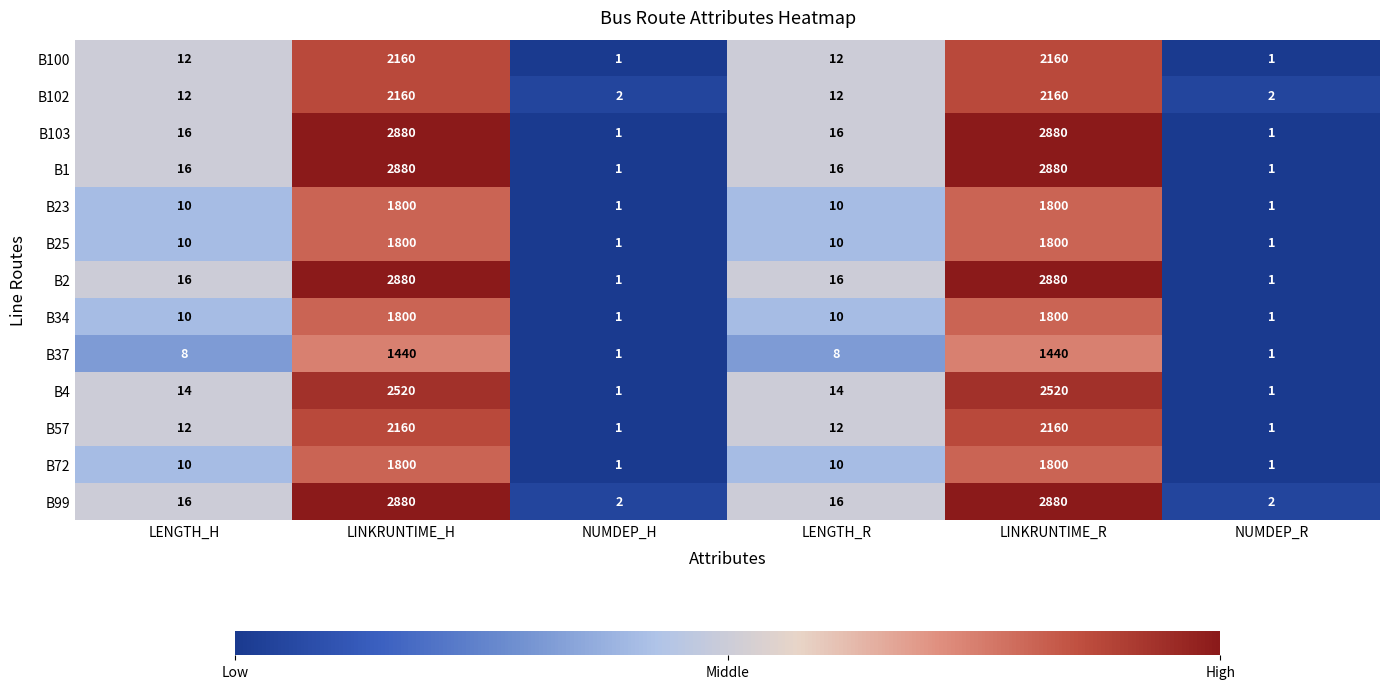

What is the spread (max minus min) of values at LENGTH_R?

8